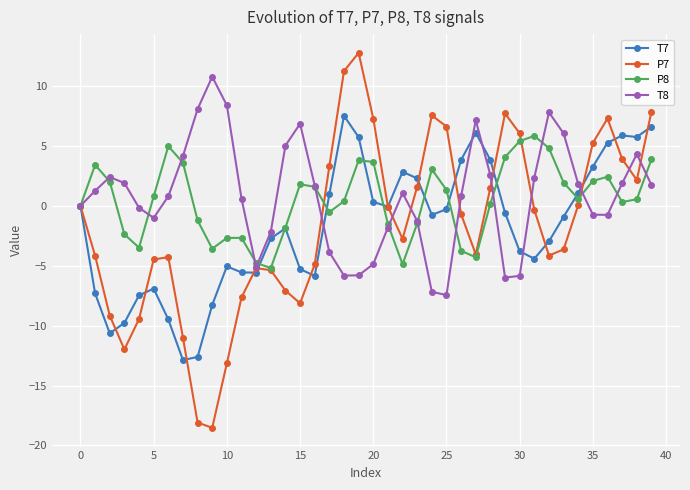

In P8, how many points are higher than both neighbors (excluding endpoints)?

8